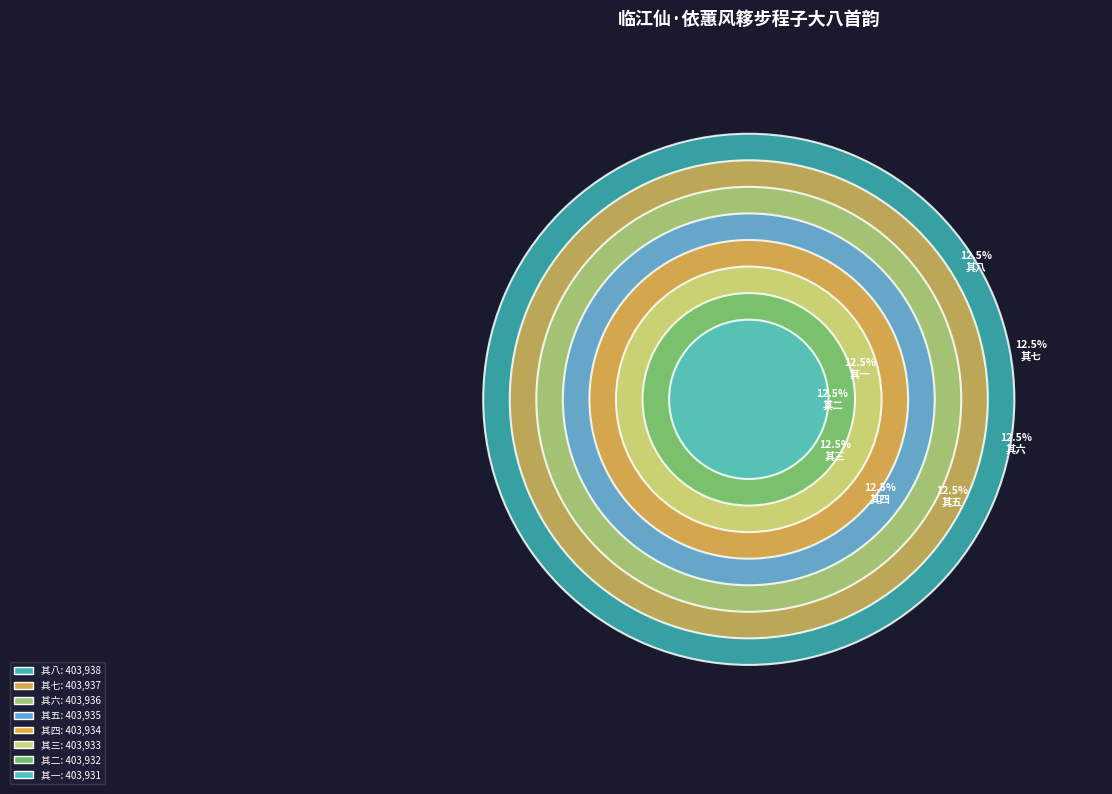

Combined, what portion of the pie is 临江仙·依蕙风簃步程子大八首韵 其八 and 临江仙·依蕙风簃步程子大八首韵 其三?

25.0%